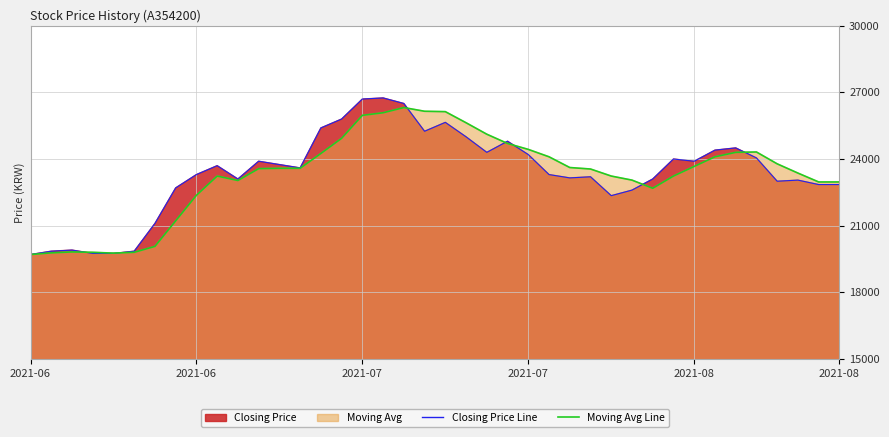

Which series has the largest range (max minus min)?

Closing Price Line